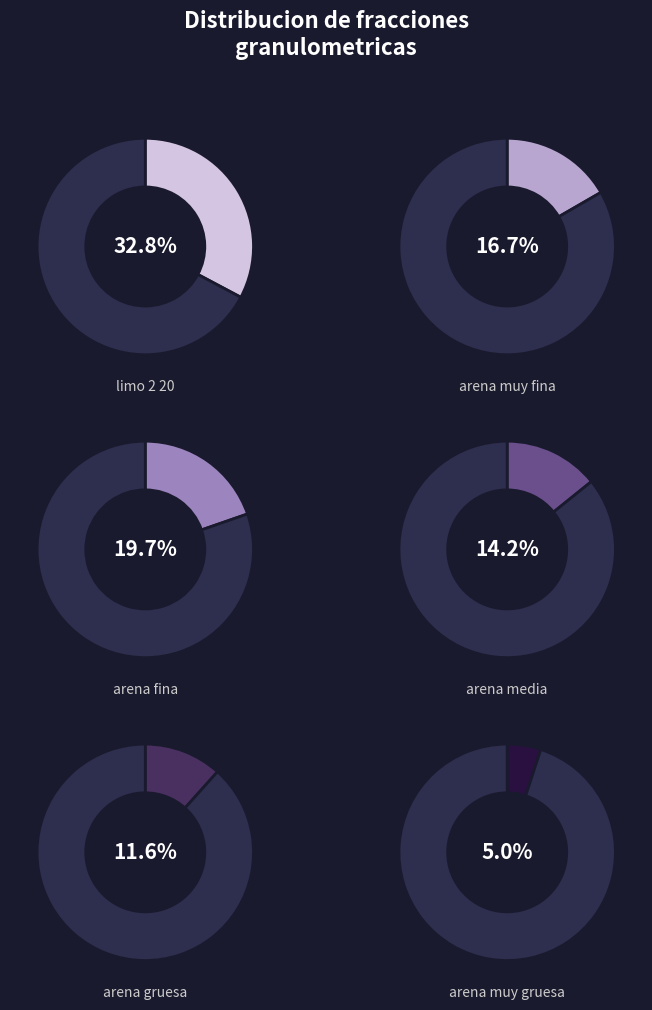

Which slice is the largest?

limo_2_20